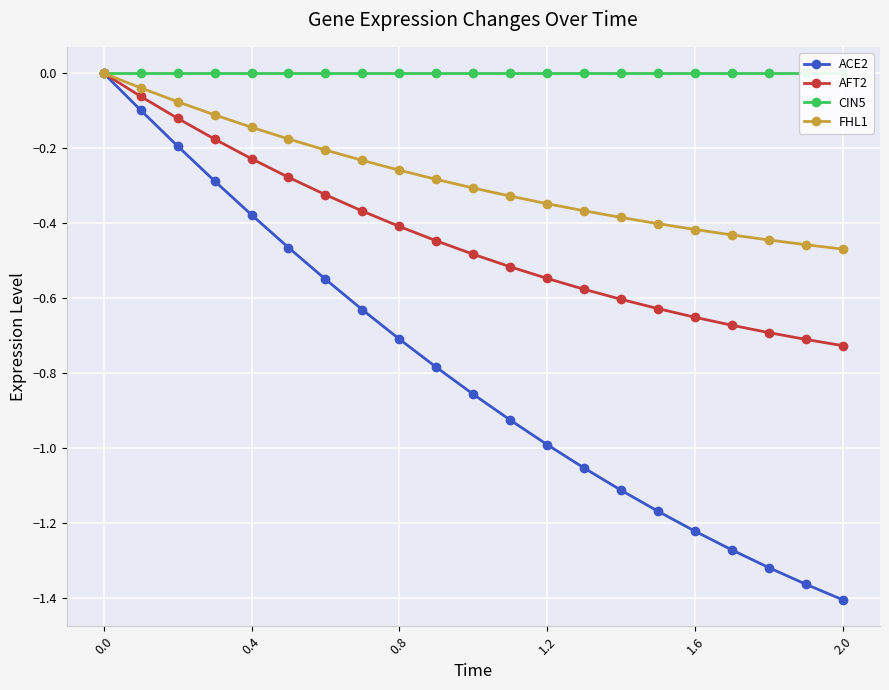

How many values in the AFT2 series are below 0?

20